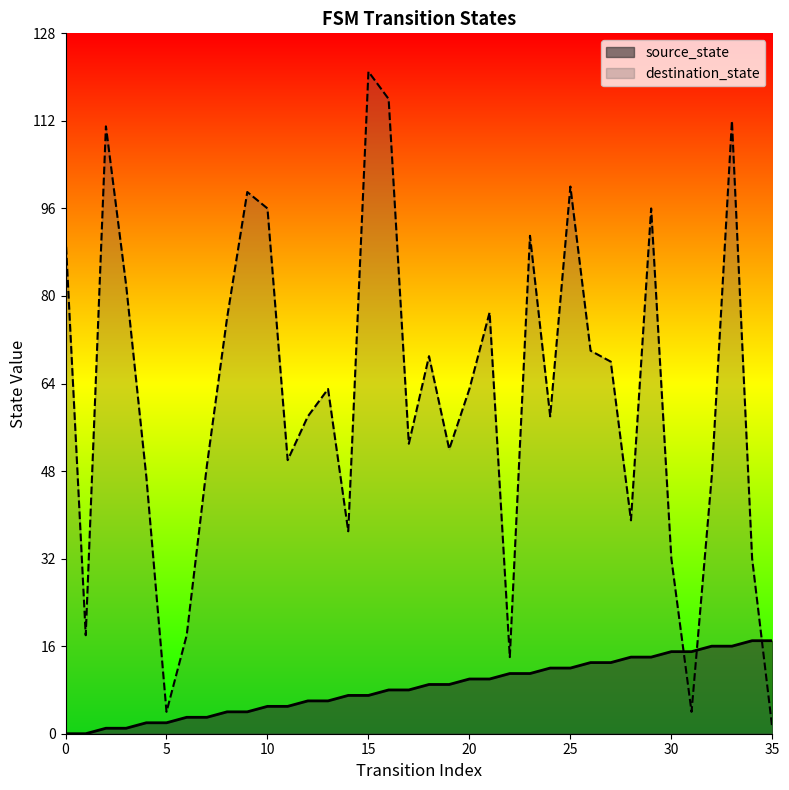

True or false: destination_state and source_state cross at least once.

True